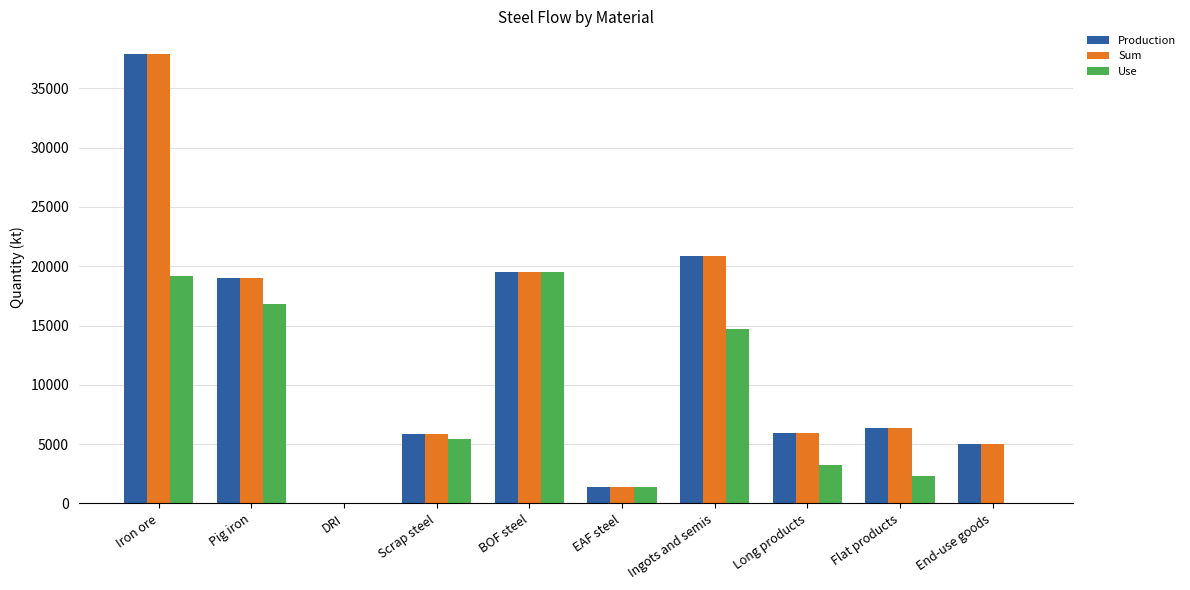

What value does the Sum series have at EAF steel?

1416.1